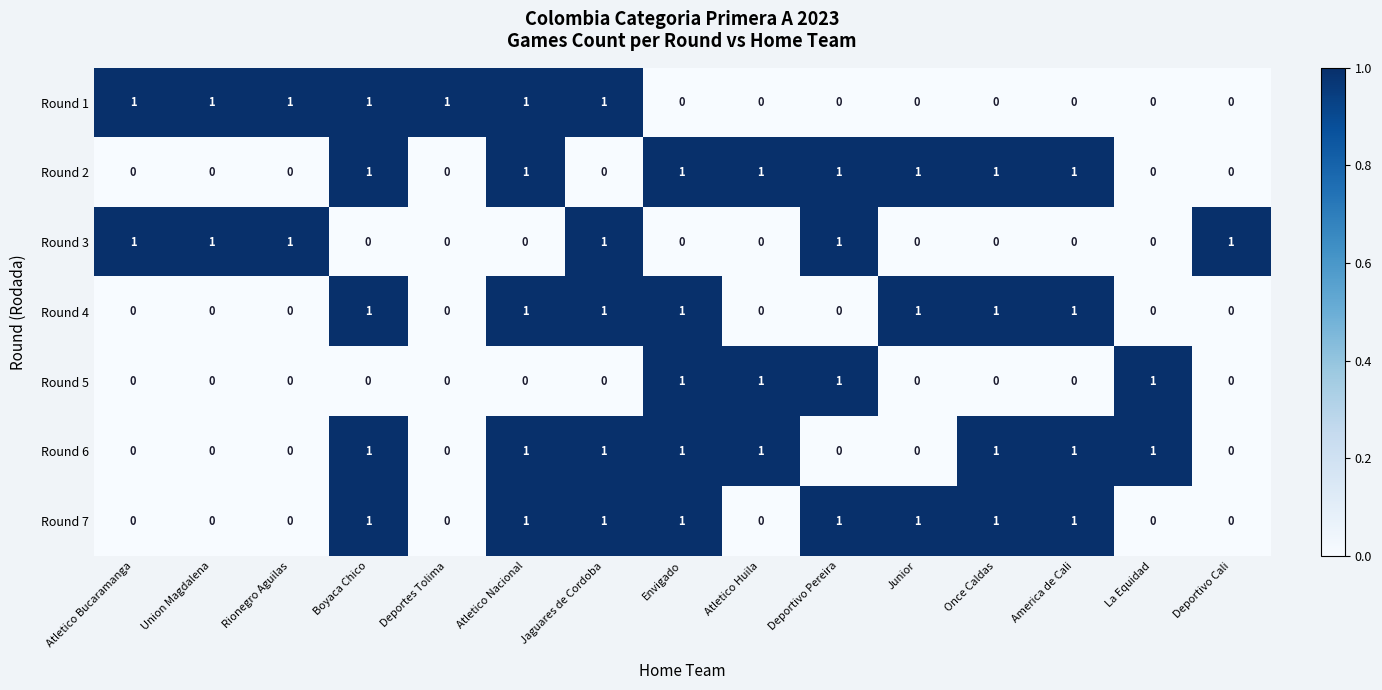

Count the Round 6 values in the range 0 to 1.

15